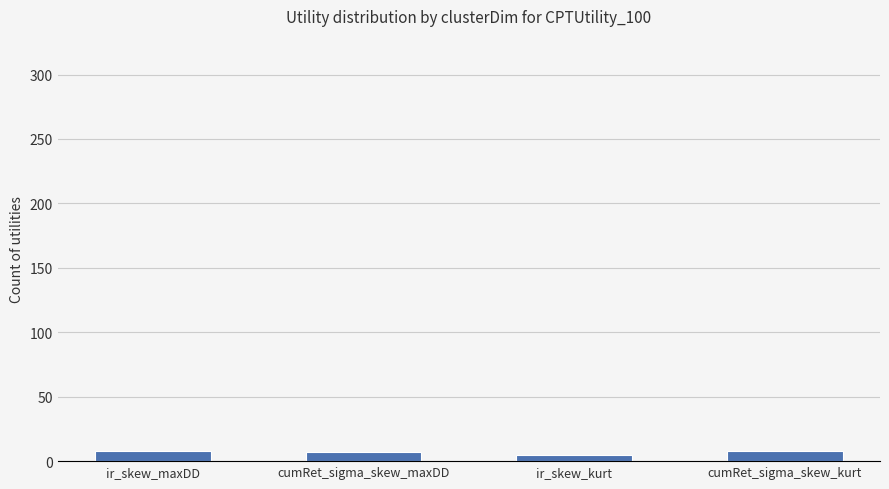

How many distinct data groups are displayed?

1